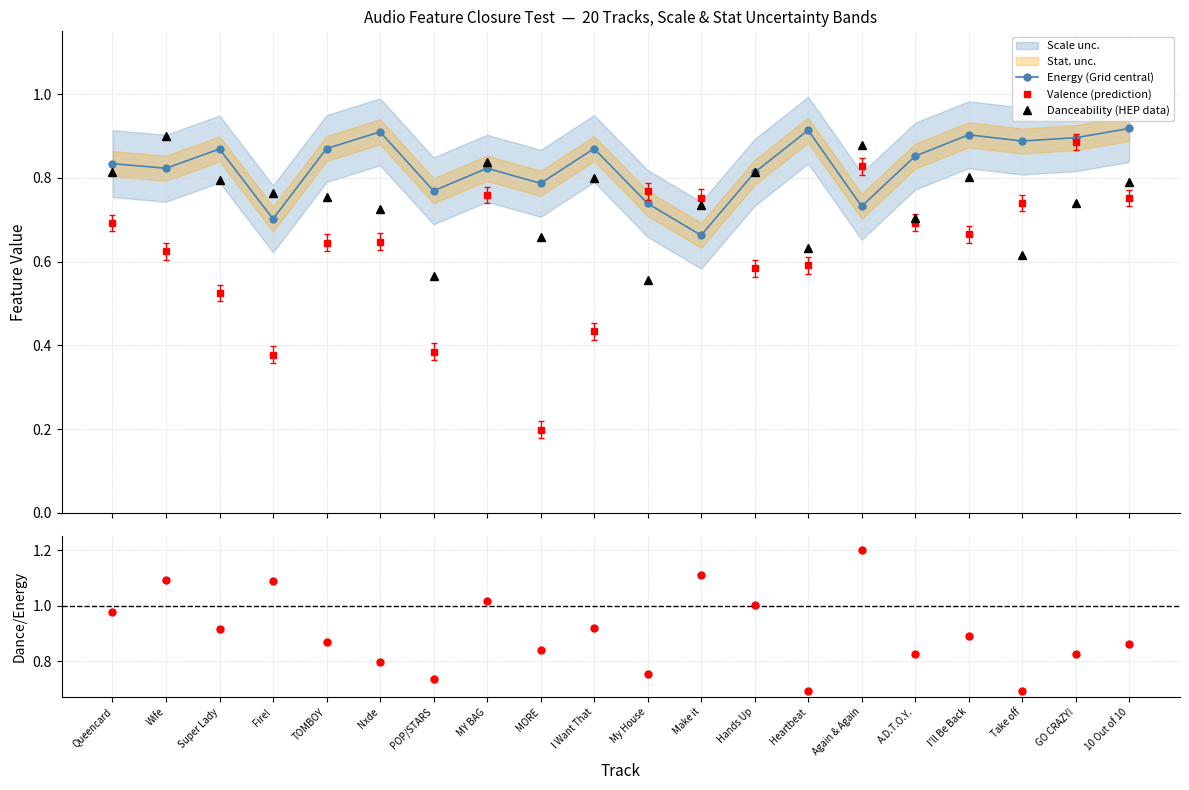

The Danceability/Energy series shows 1.5 at 10 Out of 10. True or false?

False